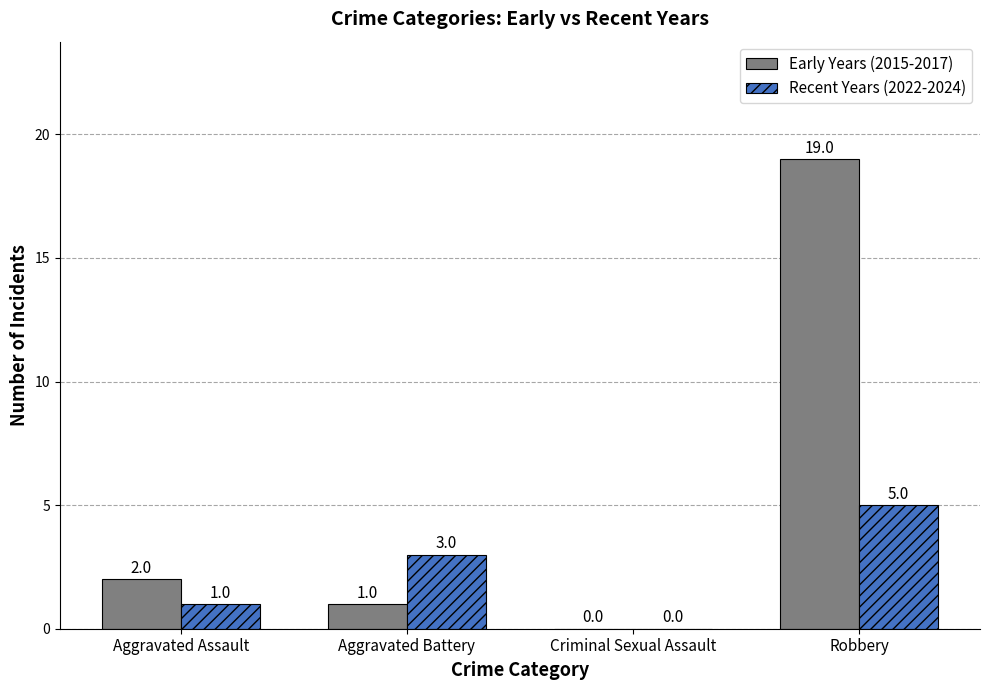

True or false: Recent Years (2022-2024) has a value of 2 at Aggravated Assault.

False